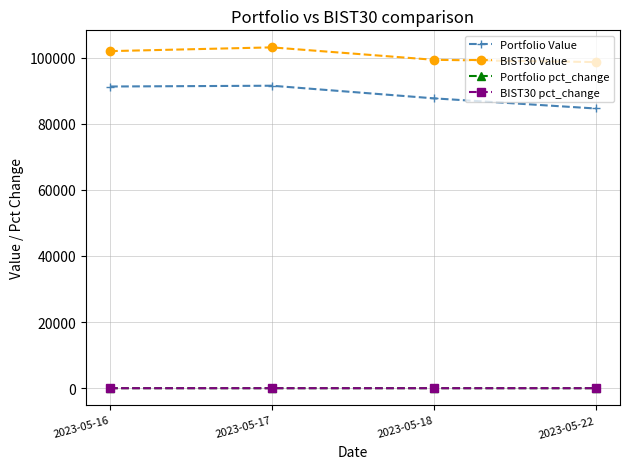

At which category does BIST30 Value reach its first local peak?

2023-05-17